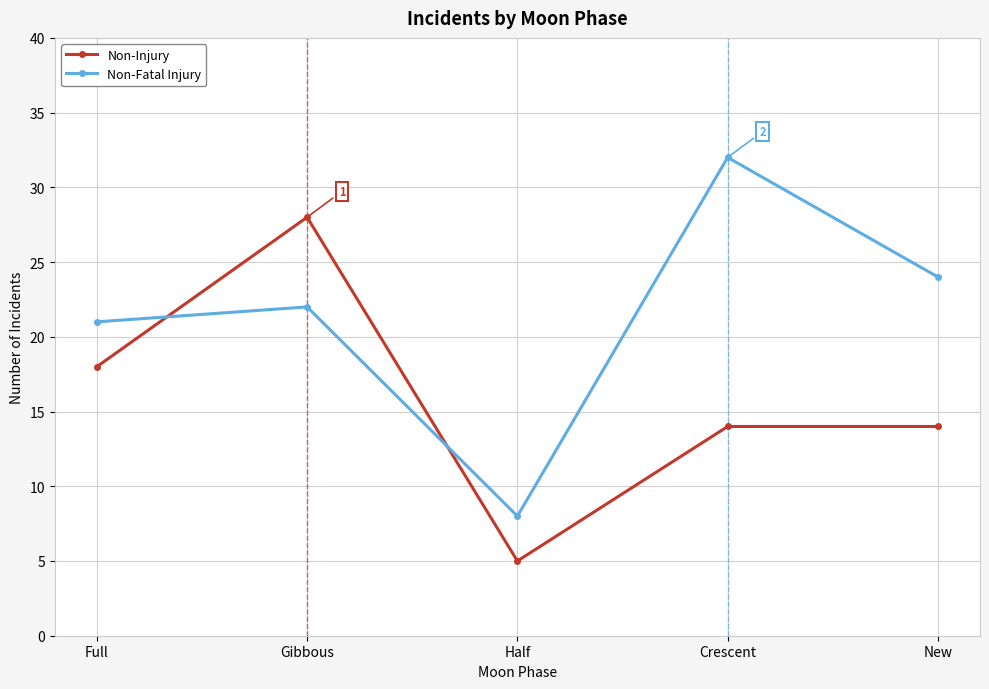

How many intersections are there between Non-Injury and Non-Fatal Injury?

2